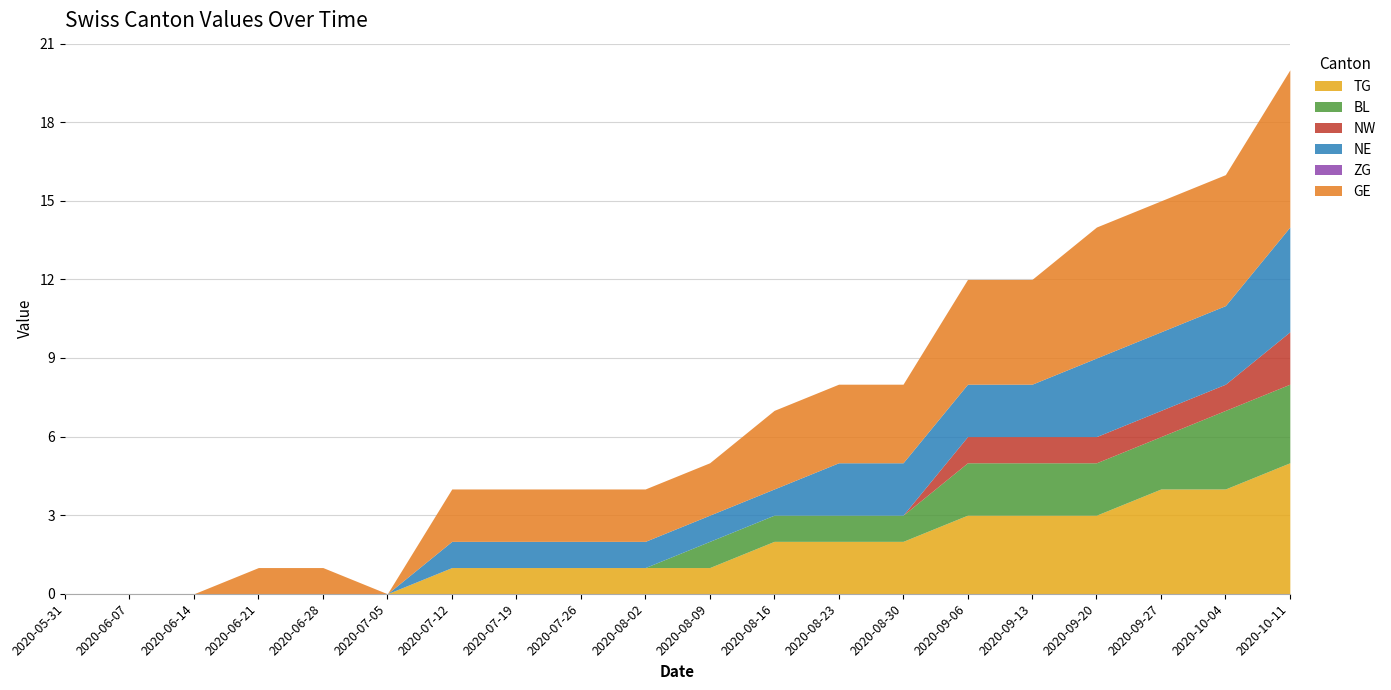

Reading right to left, extract all data points from this chart.

TG: 5	4	4	3	3	3	2	2	2	1	1	1	1	1	0	0	0	0	0	0
BL: 3	3	2	2	2	2	1	1	1	1	0	0	0	0	0	0	0	0	0	0
NW: 2	1	1	1	1	1	0	0	0	0	0	0	0	0	0	0	0	0	0	0
NE: 4	3	3	3	2	2	2	2	1	1	1	1	1	1	0	0	0	0	0	0
ZG: 0	0	0	0	0	0	0	0	0	0	0	0	0	0	0	0	0	0	0	0
GE: 6	5	5	5	4	4	3	3	3	2	2	2	2	2	0	1	1	0	0	0